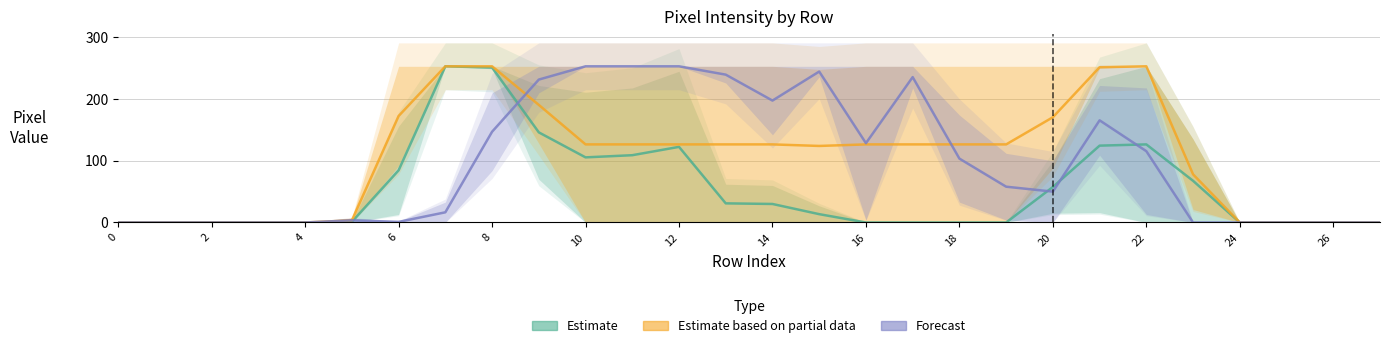

How many data points does each series have?

28